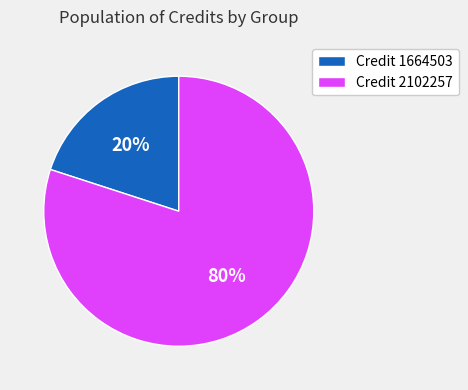

Which slice is the largest?

Credit 2102257